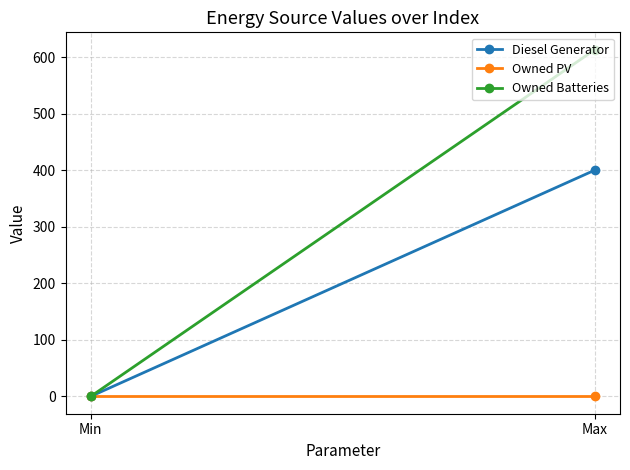

List the series in order of their peak value, highest first.

Owned Batteries, Diesel Generator, Owned PV